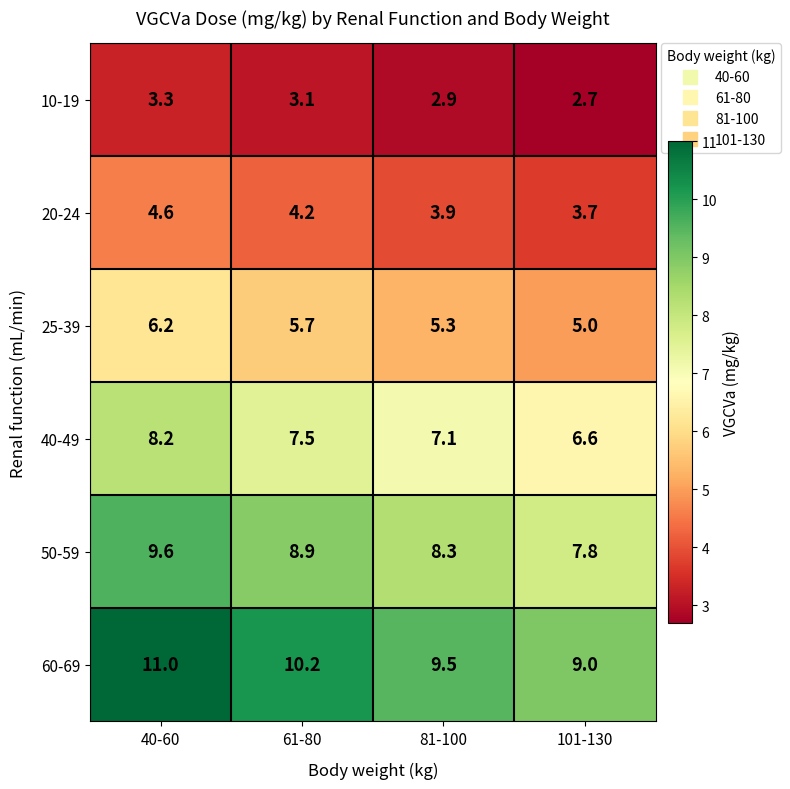

Reading left to right, what are all the values shown in this chart?

10-19: 3.3	3.1	2.9	2.7
20-24: 4.6	4.2	3.9	3.7
25-39: 6.2	5.7	5.3	5.0
40-49: 8.2	7.5	7.1	6.6
50-59: 9.6	8.9	8.3	7.8
60-69: 11.0	10.2	9.5	9.0